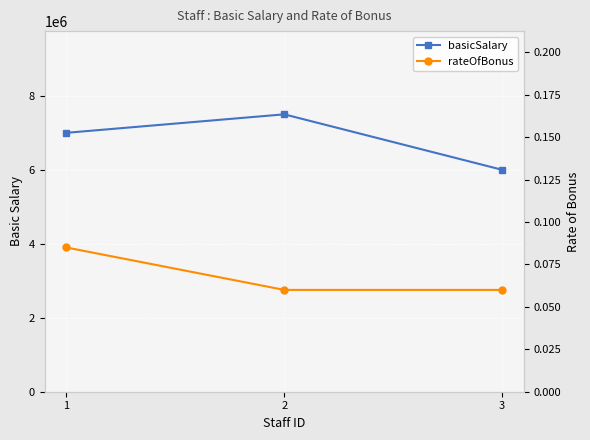

How many basicSalary values are between 6000000 and 7500000?

3